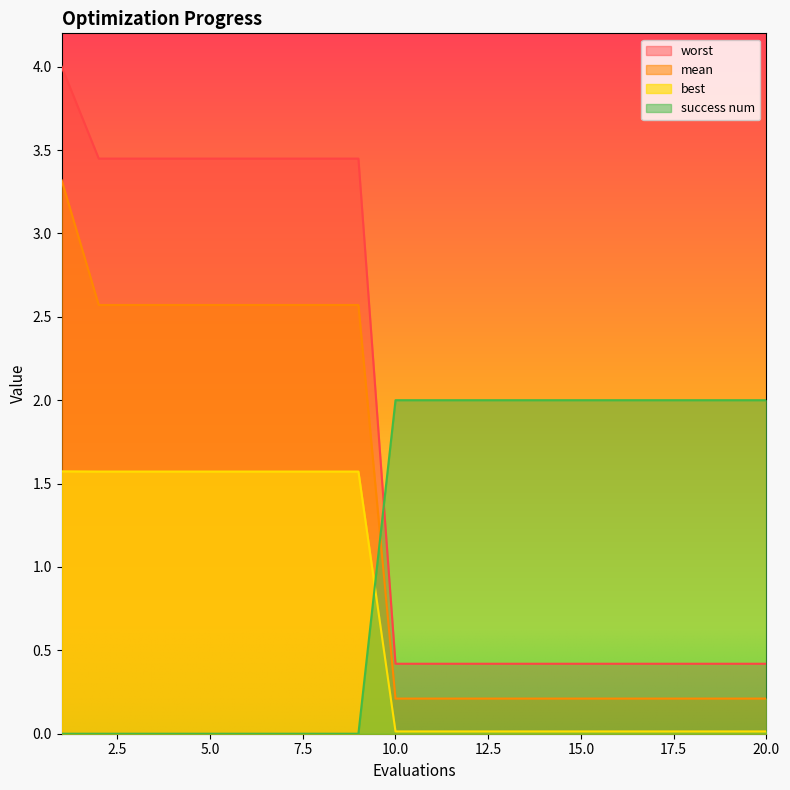

True or false: worst has more than 0 points higher than both neighbors.

False